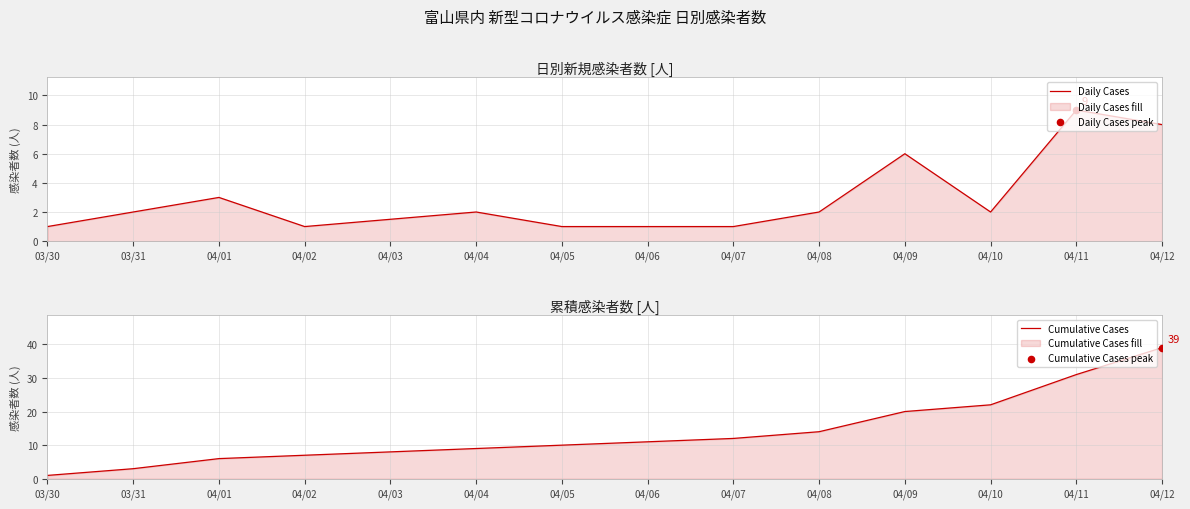

Which category has the highest value in the Daily Cases series?

04/11